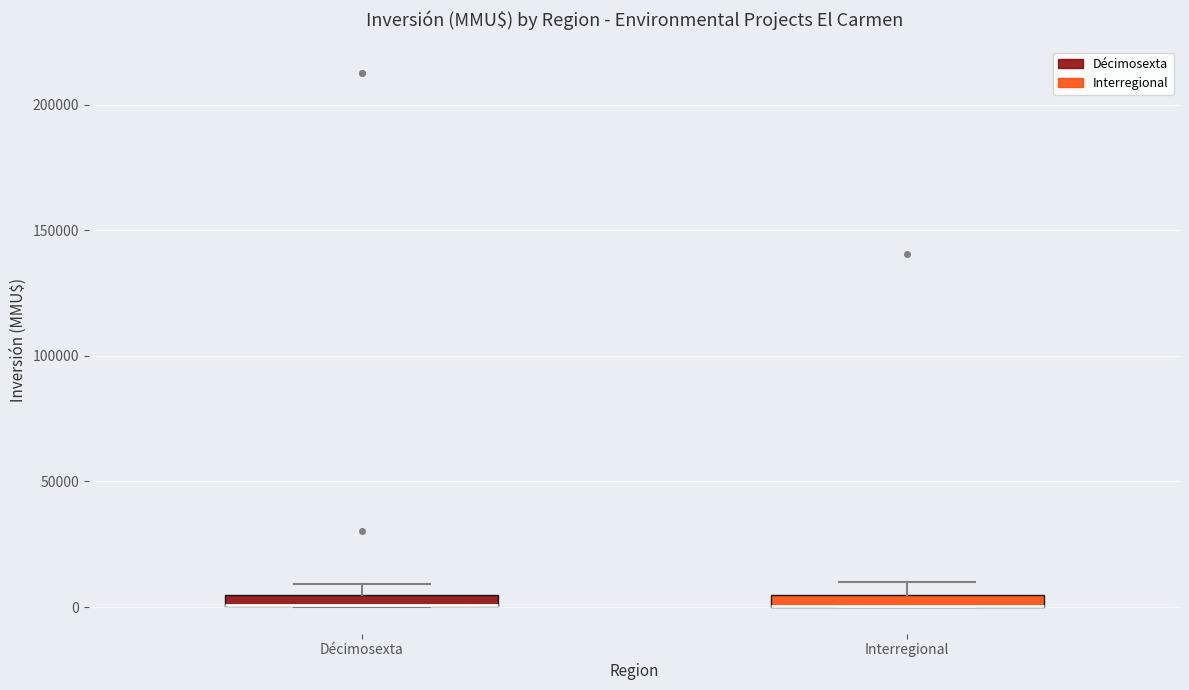

Where does the upper whisker of the box for Interregional end on the y-axis? The values are not printed on the chart, so give them approximately, as read against the axis.

10000